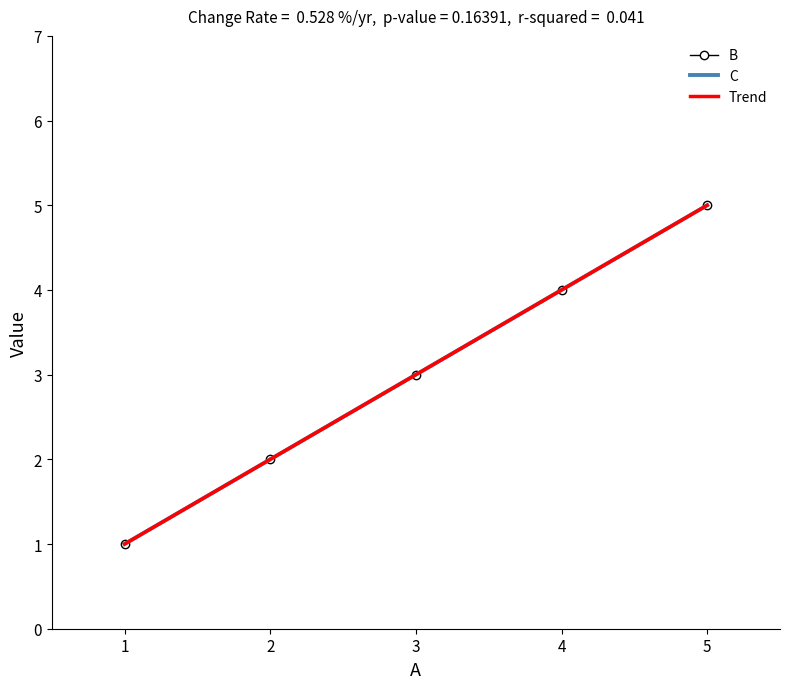

Which series has the largest range (max minus min)?

B